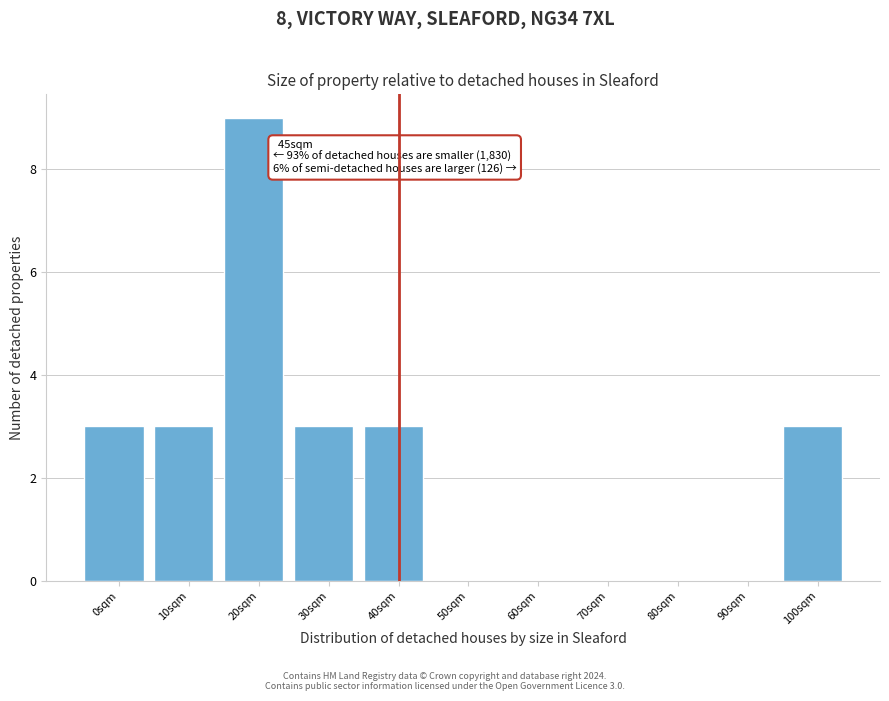

Reading left to right, extract all data points from this chart.

0sqm=3	10sqm=3	20sqm=9	30sqm=3	40sqm=3	50sqm=0	60sqm=0	70sqm=0	80sqm=0	90sqm=0	100sqm=3